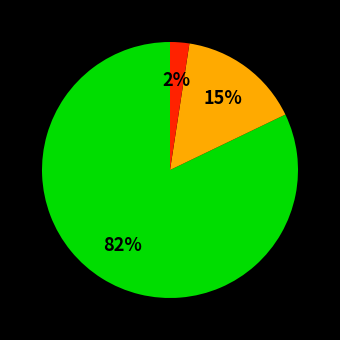

To the nearest percent, what is the average slice percentage?

33%